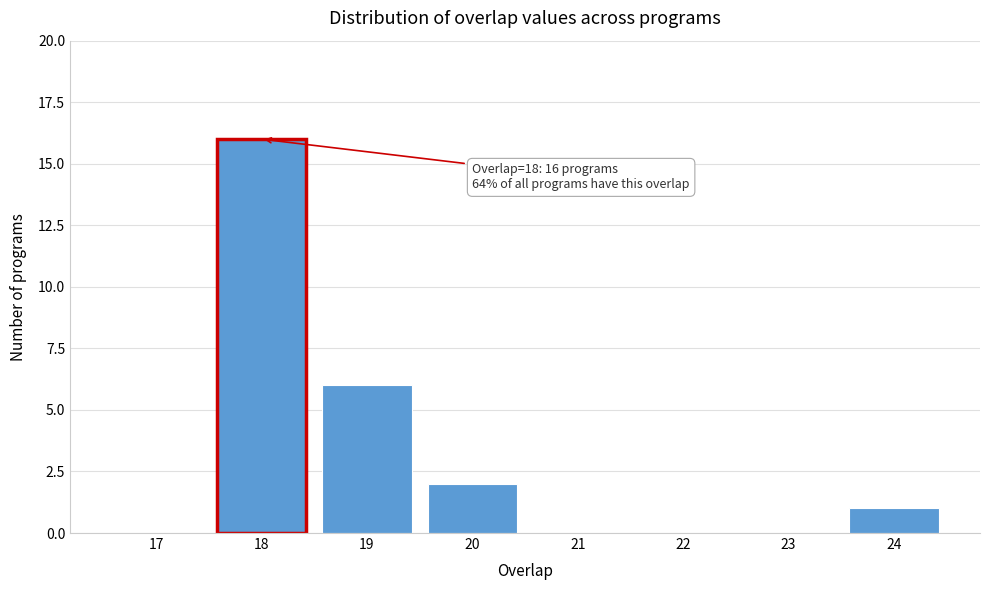

Reading left to right, extract all data points from this chart.

17=0	18=16	19=6	20=2	21=0	22=0	23=0	24=1